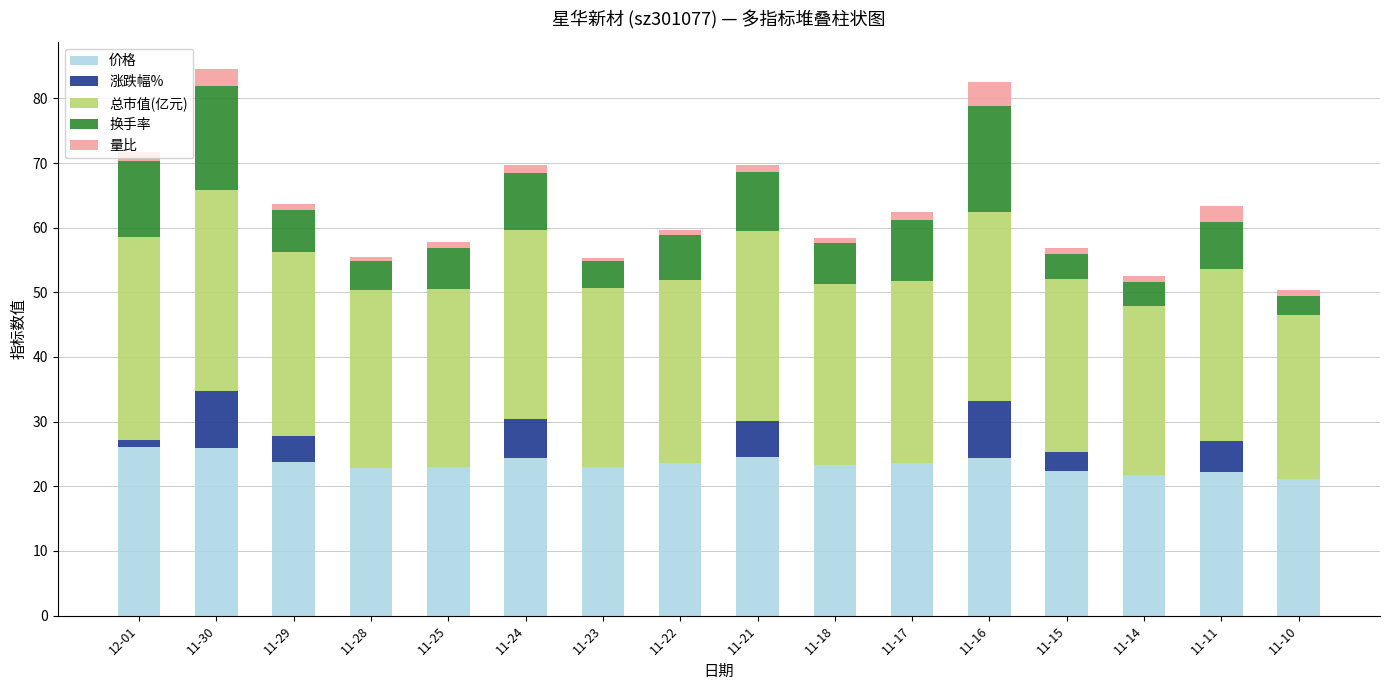

How many data points does each series have?

16